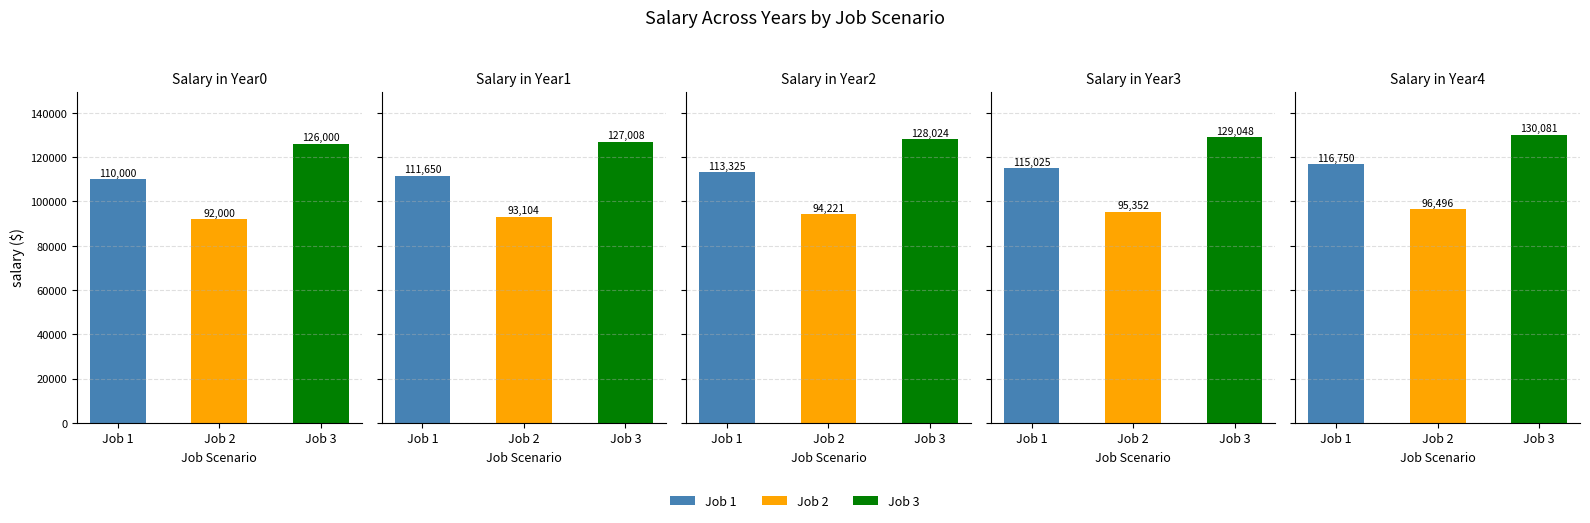

What is the difference between the maximum and minimum values in the Year3 series?

33696.4